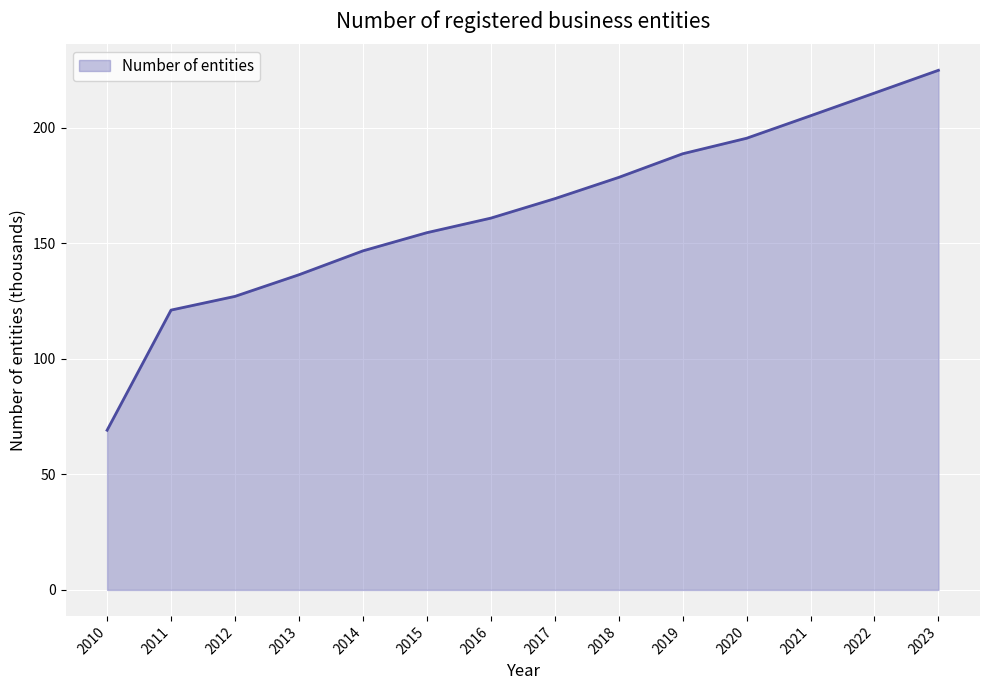

The value at 2020 is 195.5. True or false?

True